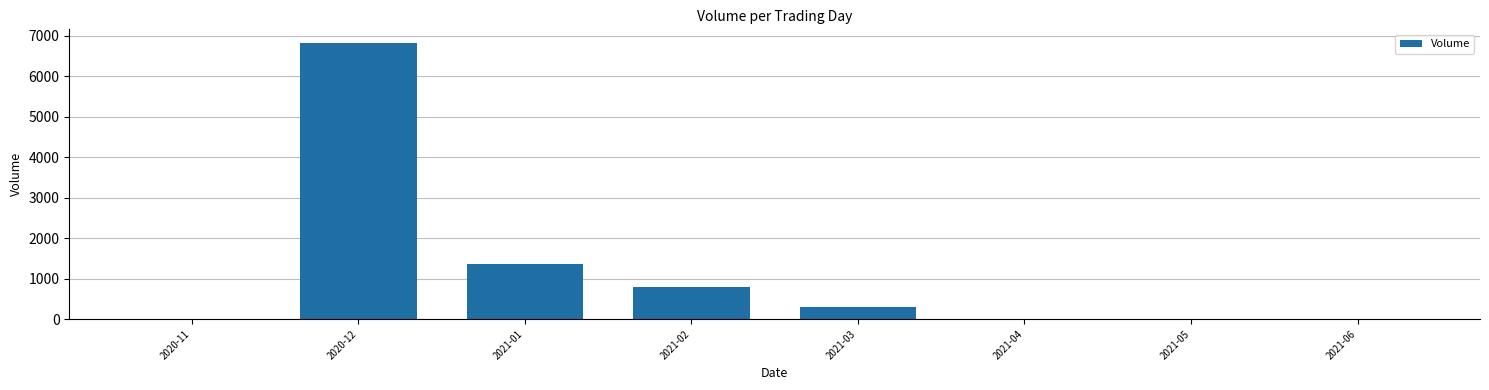

Is it true that the value at 2021-01 is 1939?

False